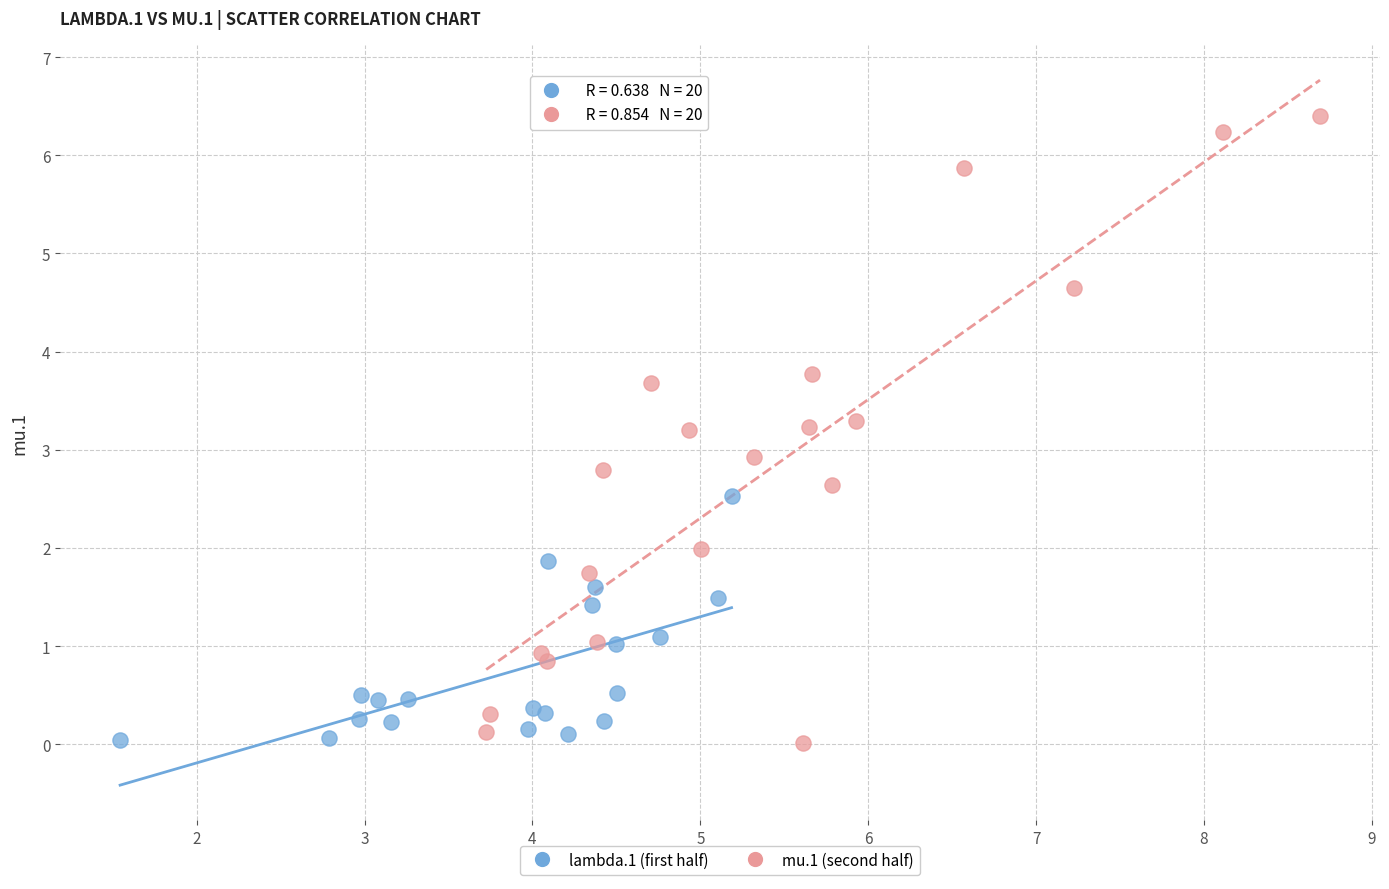

Which series contains the highest Y value?

mu.1 (second half)